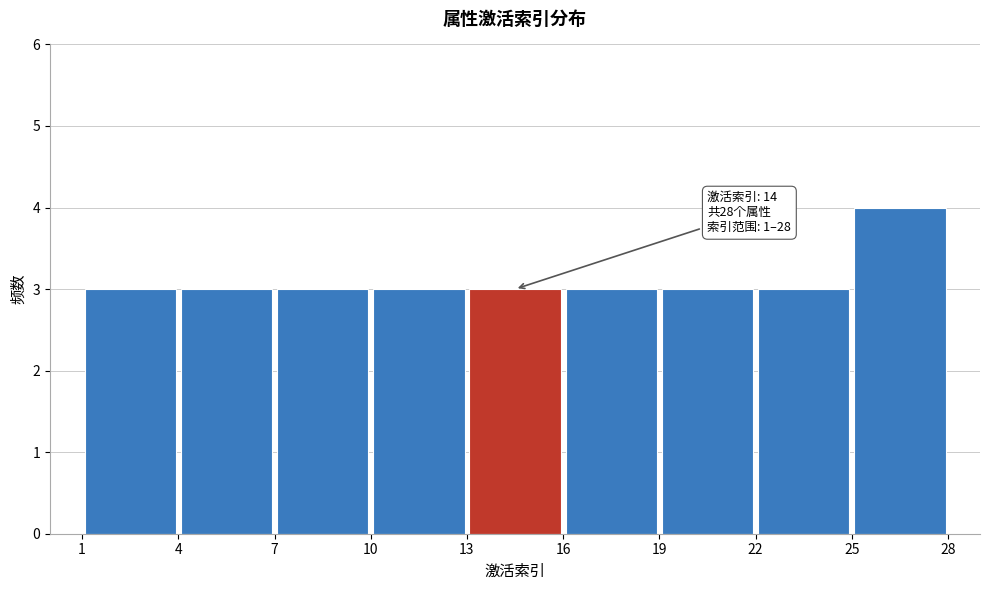

Over which range of the x-axis is the bar tallest?

25 to 28